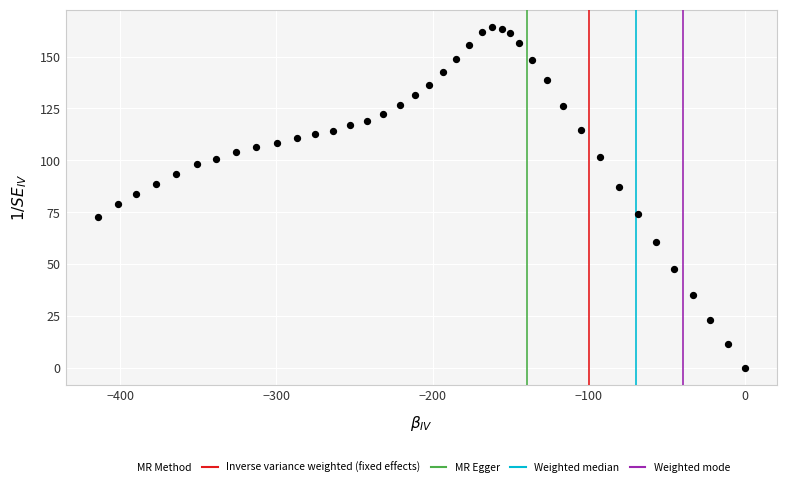

What is the range of Y values (max minus min)?

164.4